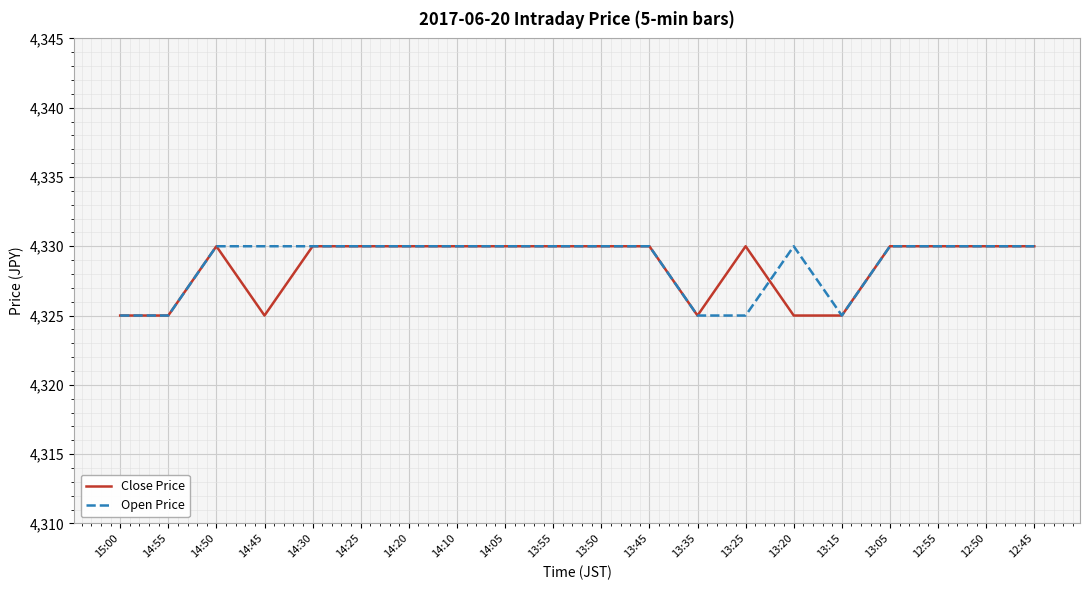

What position from the left is 14:05?

9